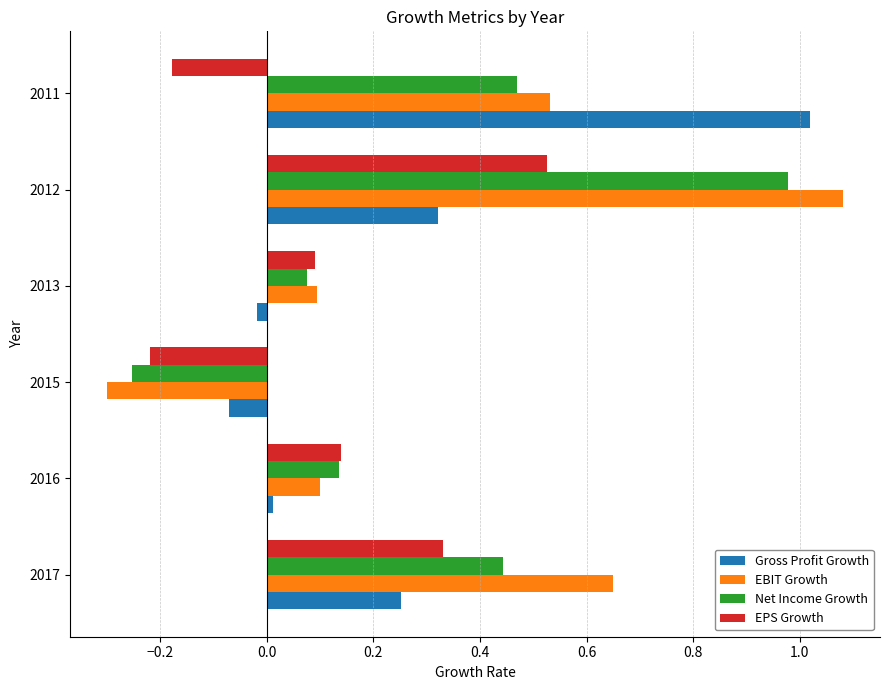

How many values in the EPS Growth series exceed 0?

4